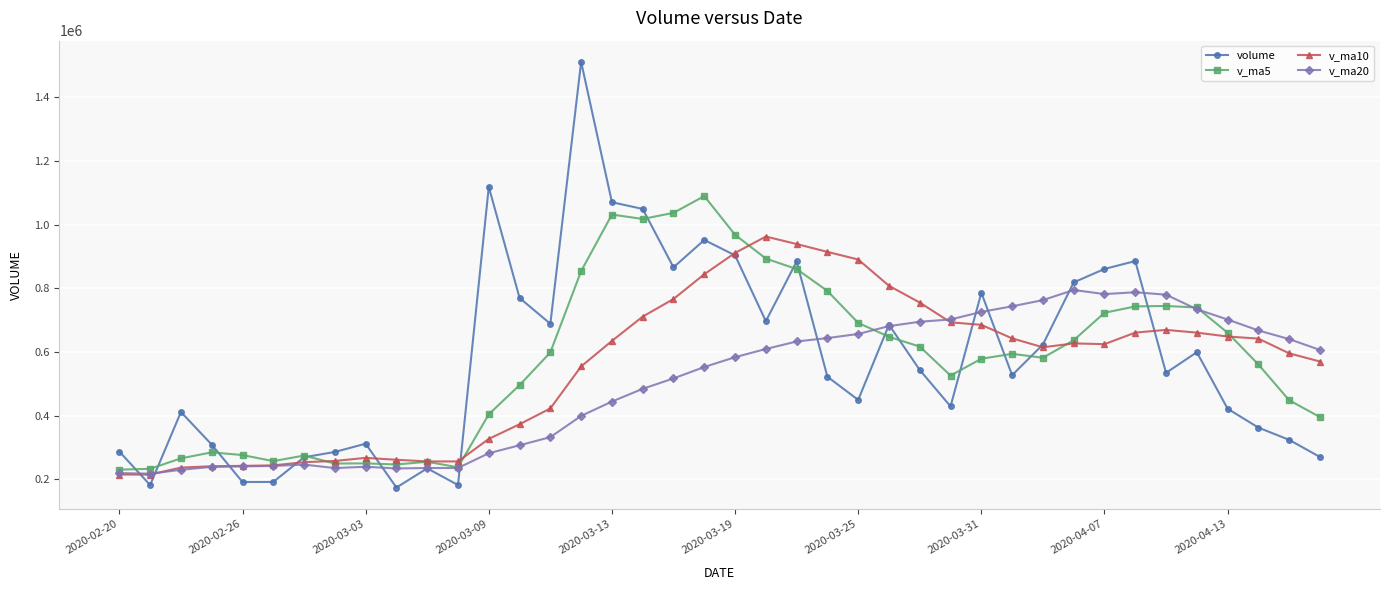

What is the value of the volume point at the 25th from the left?

449152.6